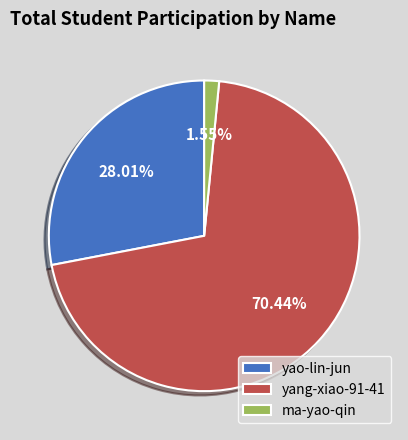

Is there any slice that represents more than half of the pie?

Yes